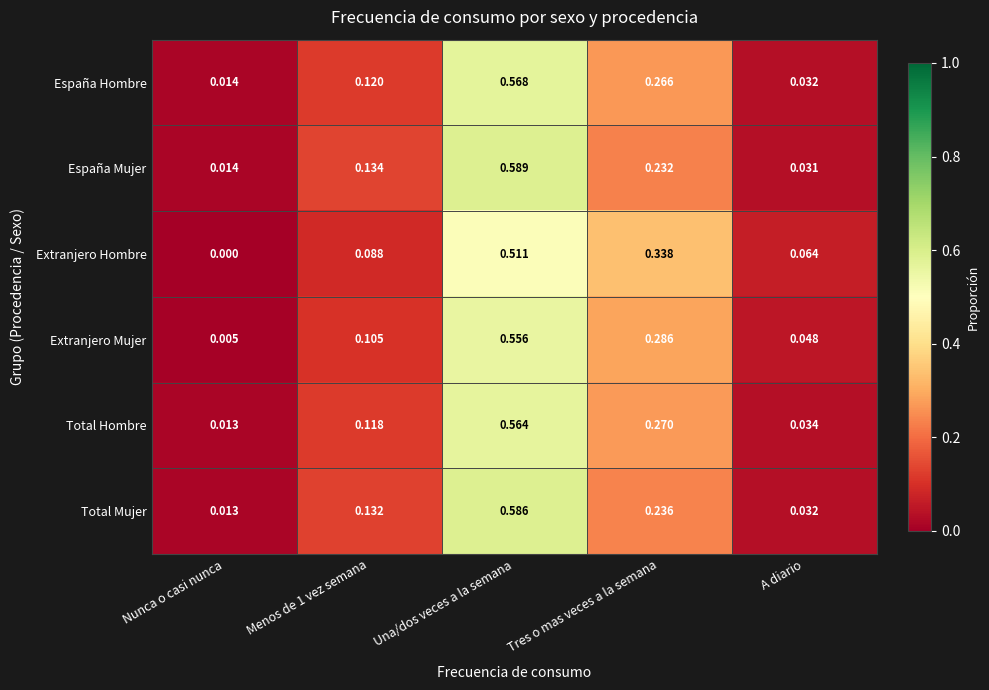

Count the number of data series in this chart.

6